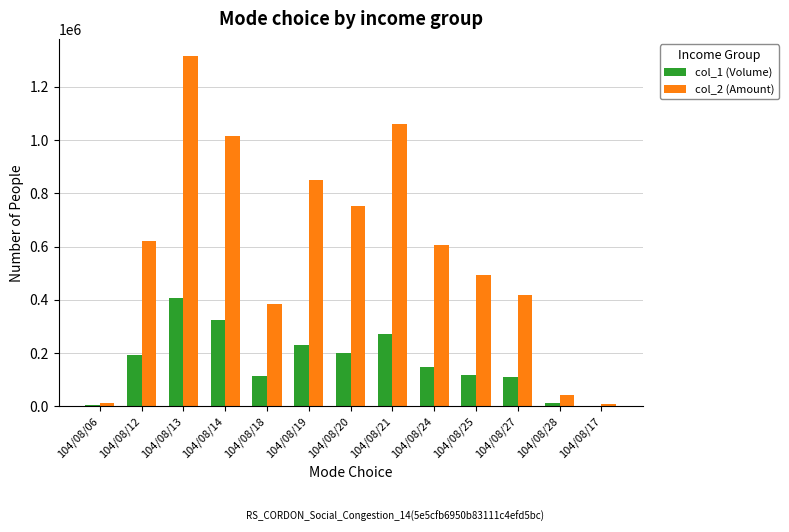

At which category is the sum across all series the highest?

104/08/13